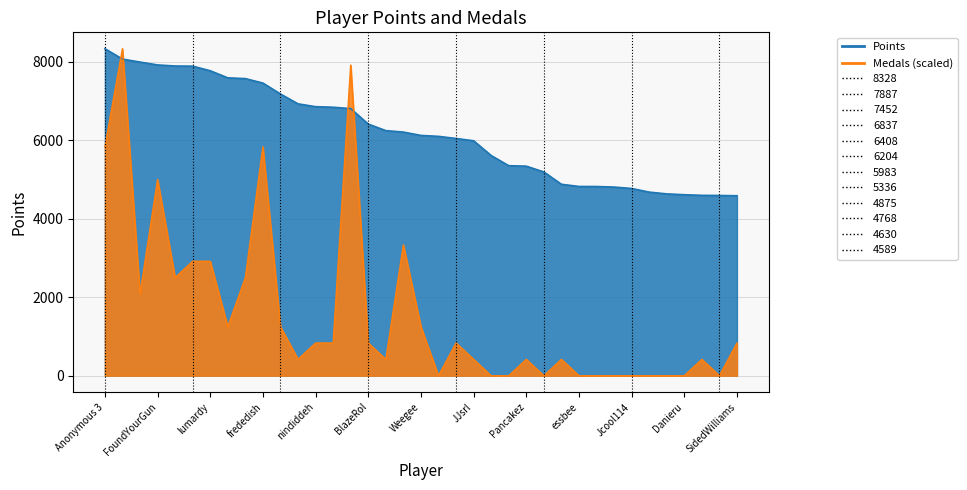

What is the label of the 2nd point from the right?

Reed